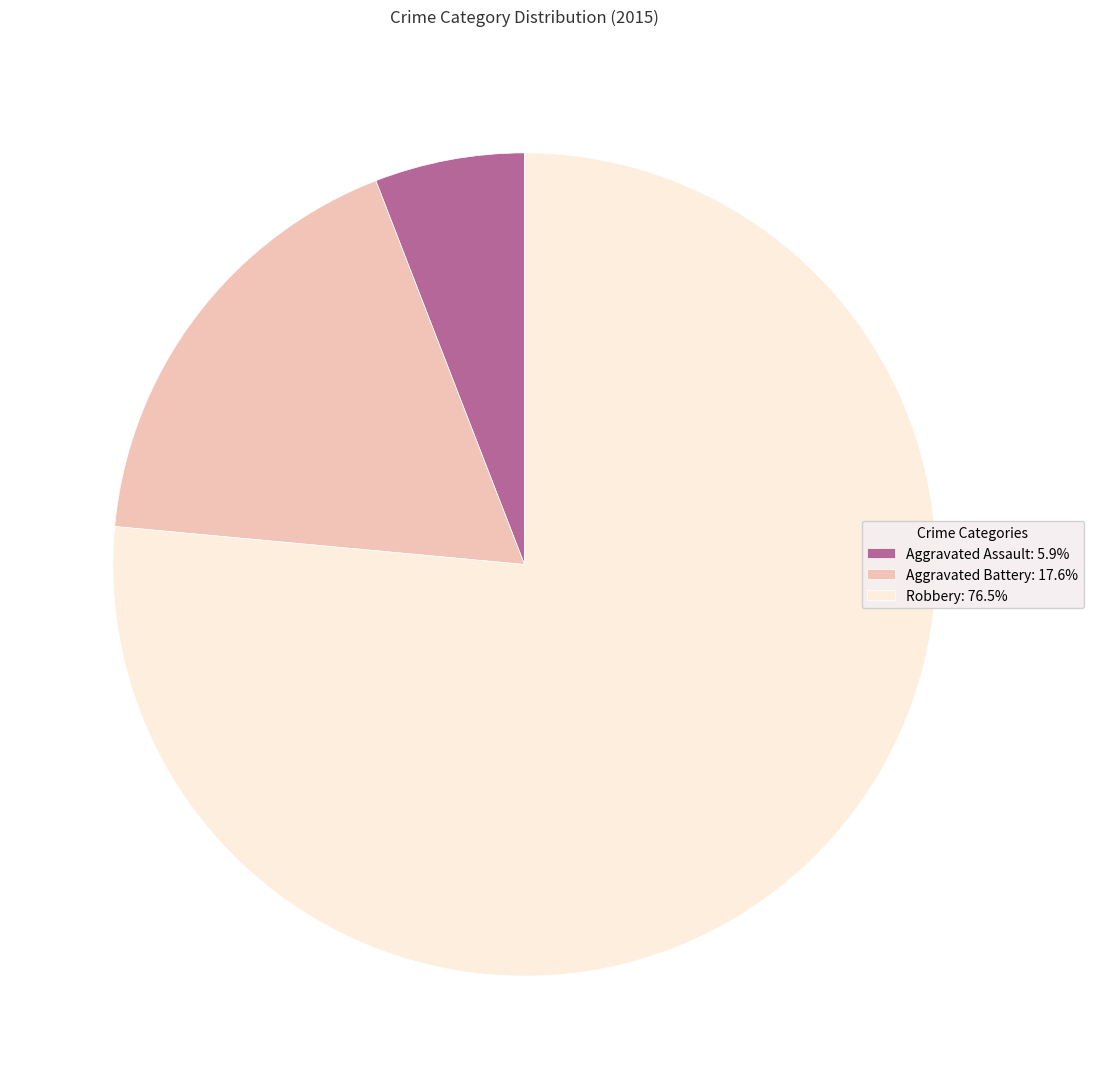

What is the ratio of the value at Robbery: 76.5% to the value at Aggravated Assault: 5.9%?

13.0